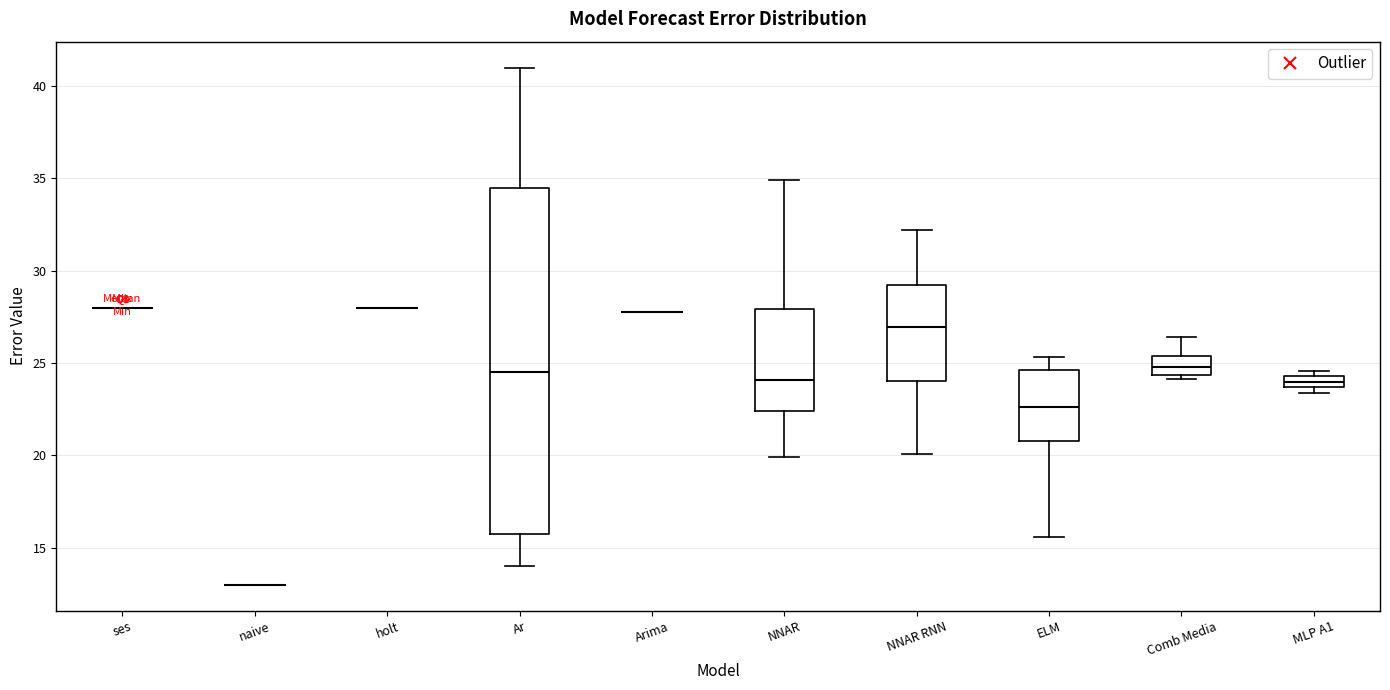

Which box is the tallest, from its lower edge to its upper edge?

Ar